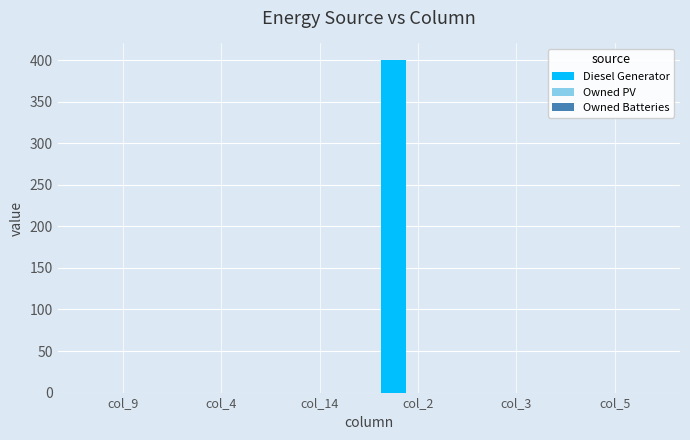

Which category has the highest value across all series?

col_2